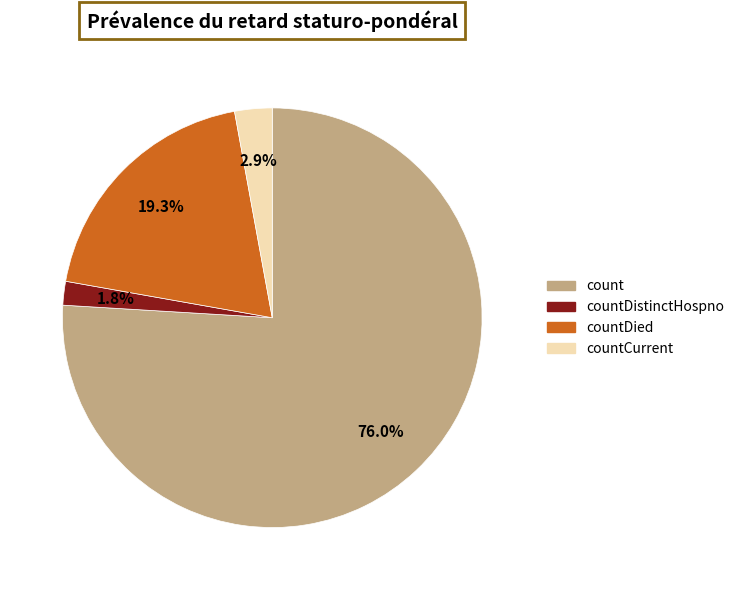

To the nearest percent, what percentage of the pie is countCurrent?

3%